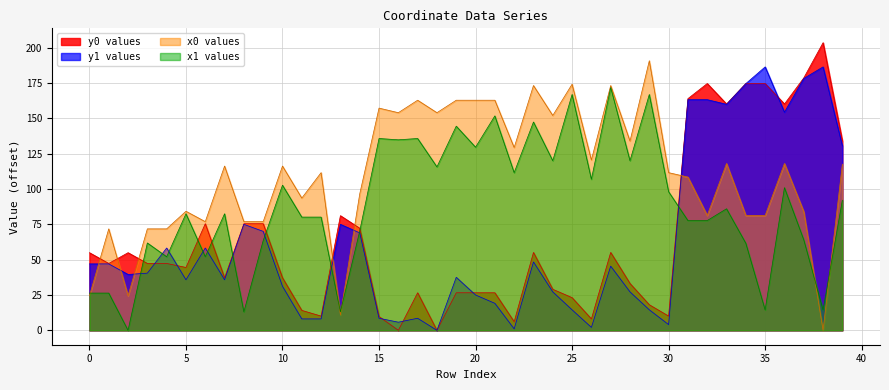

Which has a higher value, 9 or 17?

17